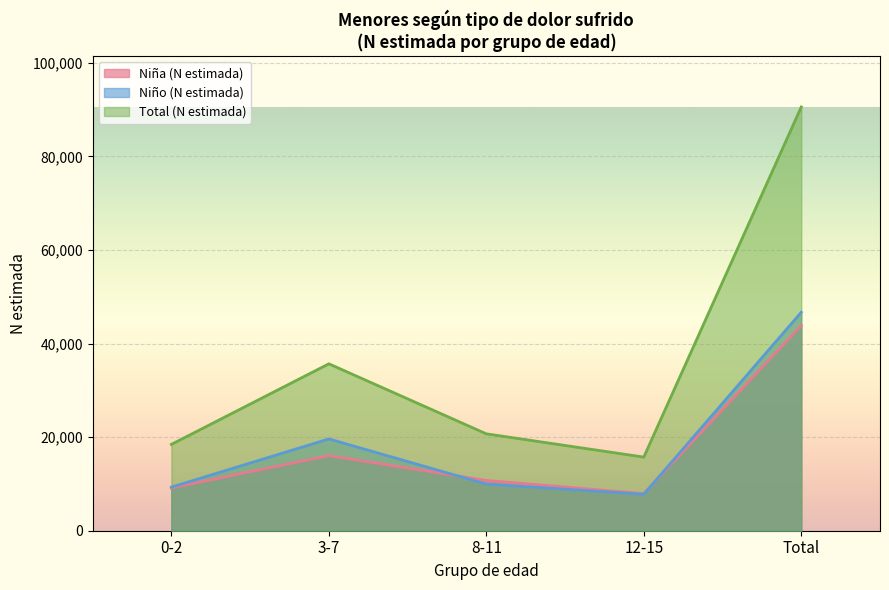

At how many categories does at least one series exceed 29210?

2